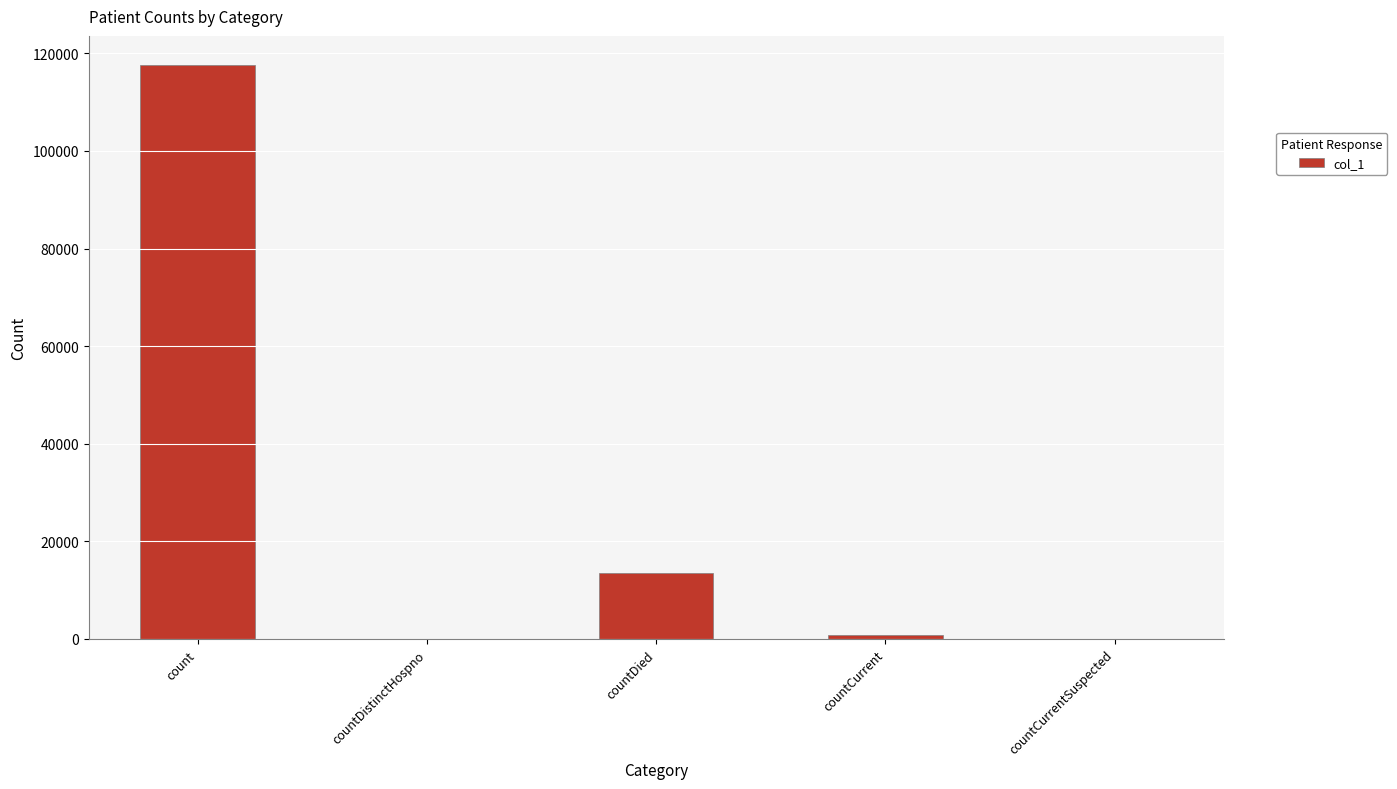

The chart shows a value of 13585 at countDied. True or false?

True